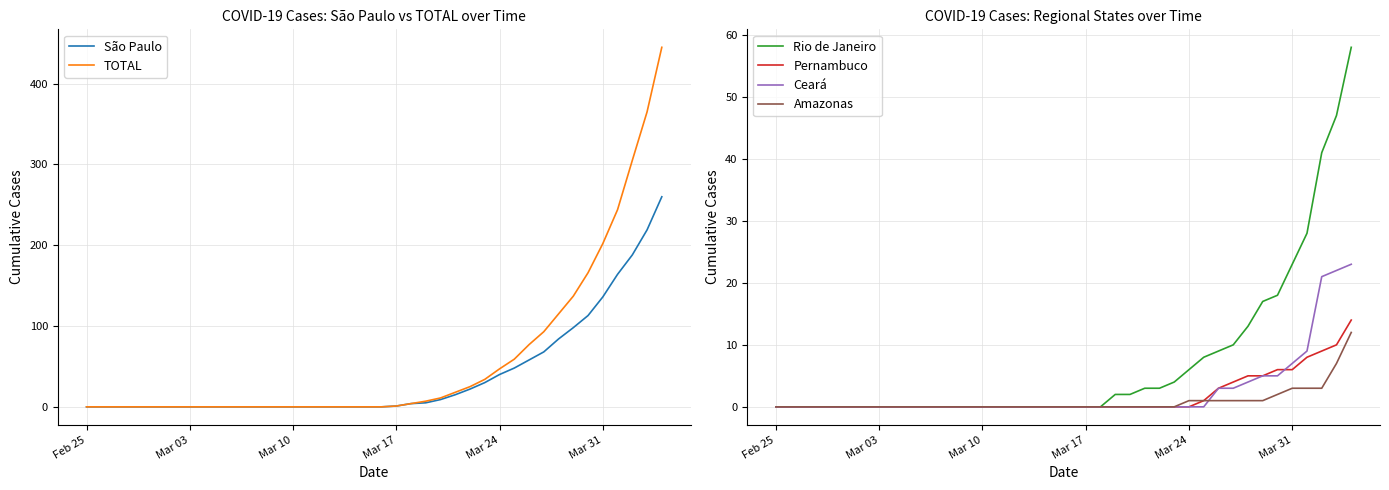

What is the greatest value displayed?

445